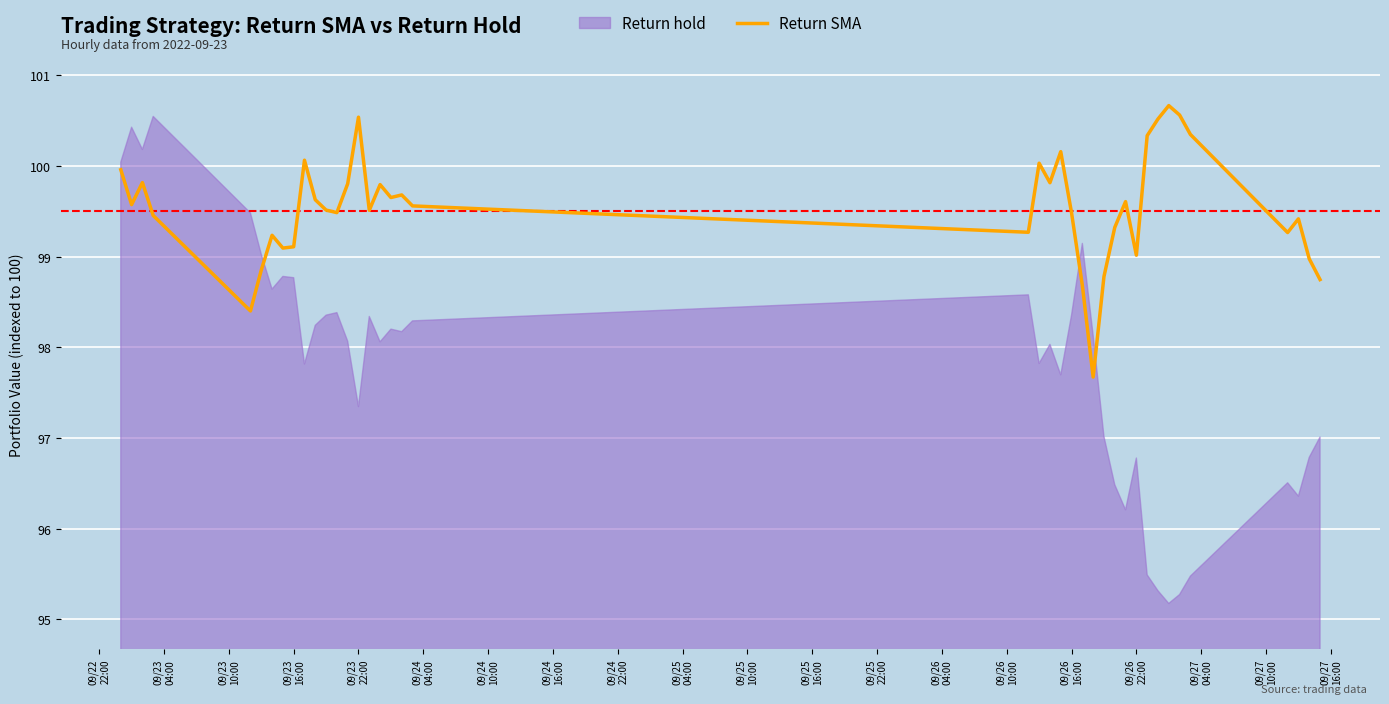

Reading left to right, what are all the values shown in this chart?

100.0	99.6	99.8	99.5	98.4	98.9	99.2	99.1	99.1	100.1	99.6	99.5	99.5	99.8	100.5	99.5	99.8	99.7	99.7	99.6	99.3	100.0	99.8	100.2	99.5	98.7	97.7	98.8	99.3	99.6	99.0	100.3	100.5	100.7	100.6	100.3	99.3	99.4	99.0	98.7